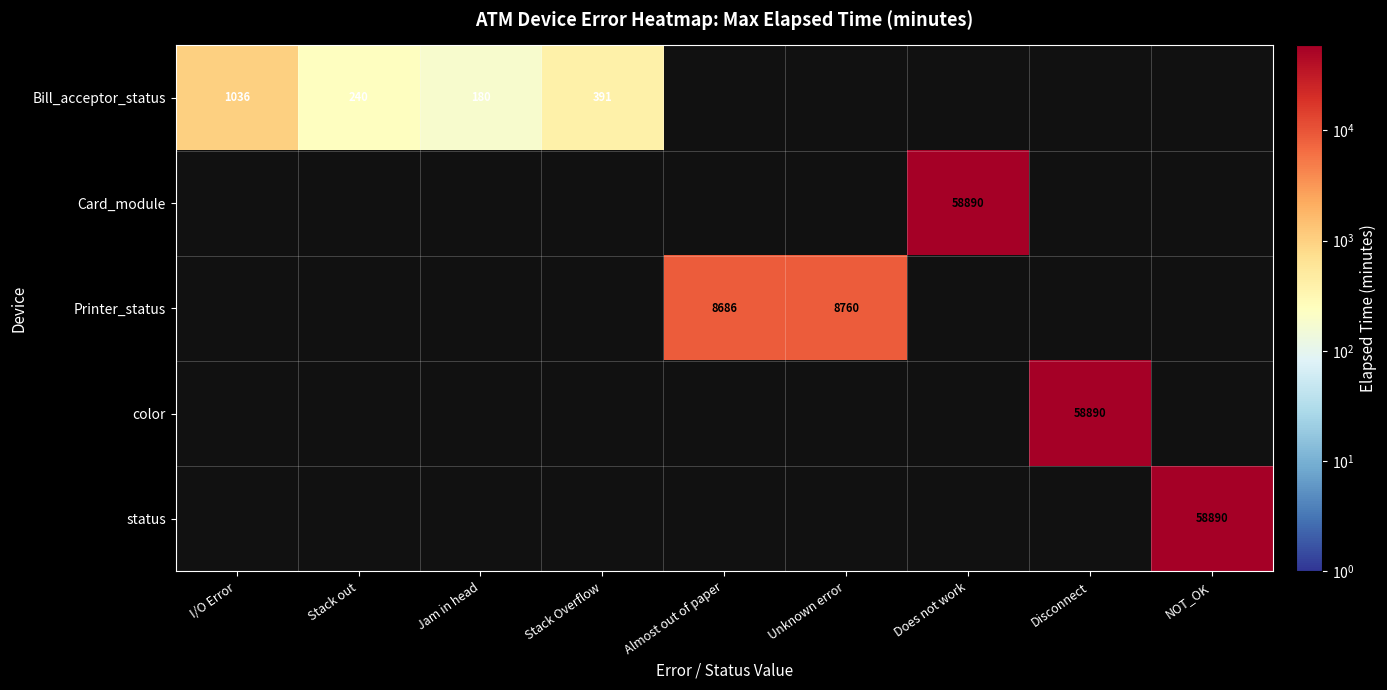

True or false: Bill_acceptor_status has a value of 1036 at I/O Error.

True